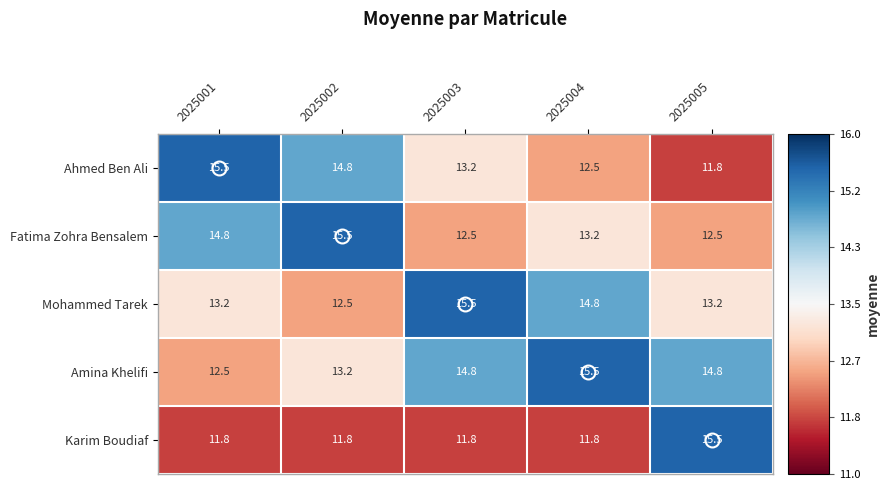

Rank the series at 2025004 from lowest to highest value.

Karim Boudiaf, Ahmed Ben Ali, Fatima Zohra Bensalem, Mohammed Tarek, Amina Khelifi